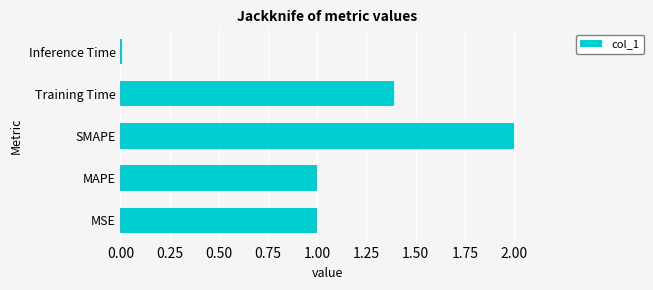

True or false: the data shows 1.0 at MAPE.

True